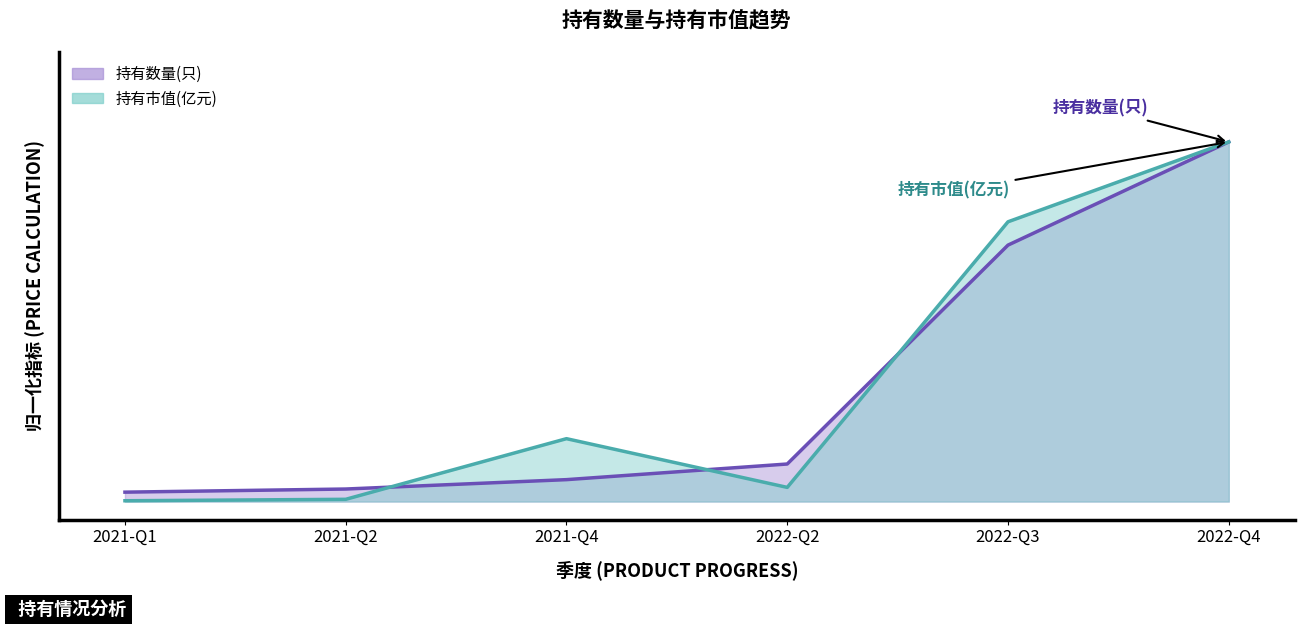

Between 2021-Q1 and 2021-Q4, which is larger?

2021-Q4